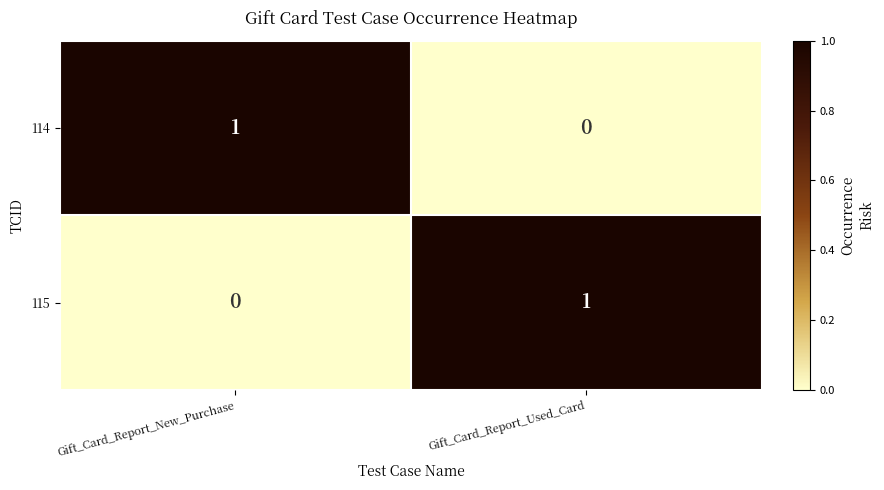

Rank the series at Gift_Card_Report_Used_Card from highest to lowest value.

115, 114